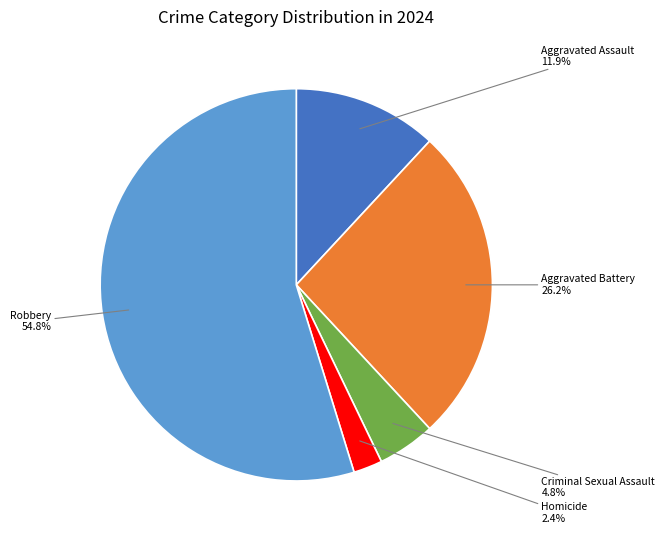

Rank the categories by value from highest to lowest.

Robbery, Aggravated Battery, Aggravated Assault, Criminal Sexual Assault, Homicide